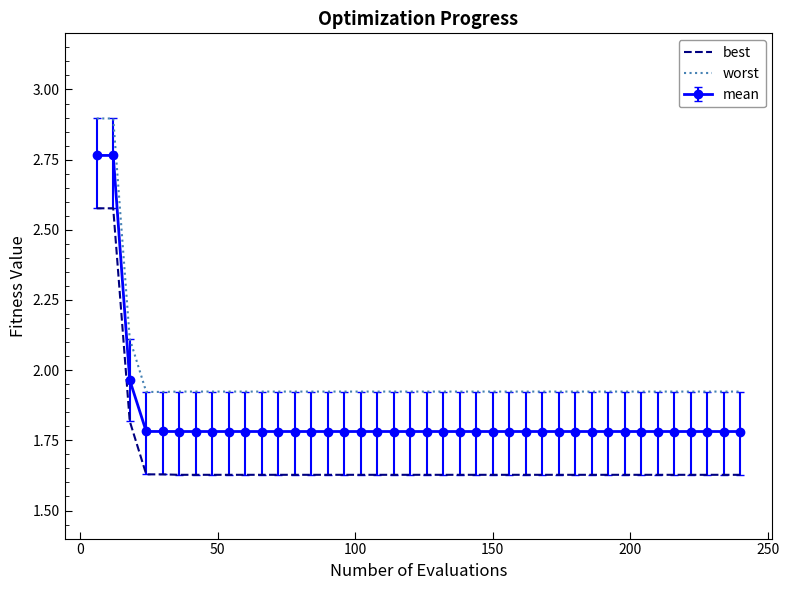

Which series has the widest spread of values?

mean